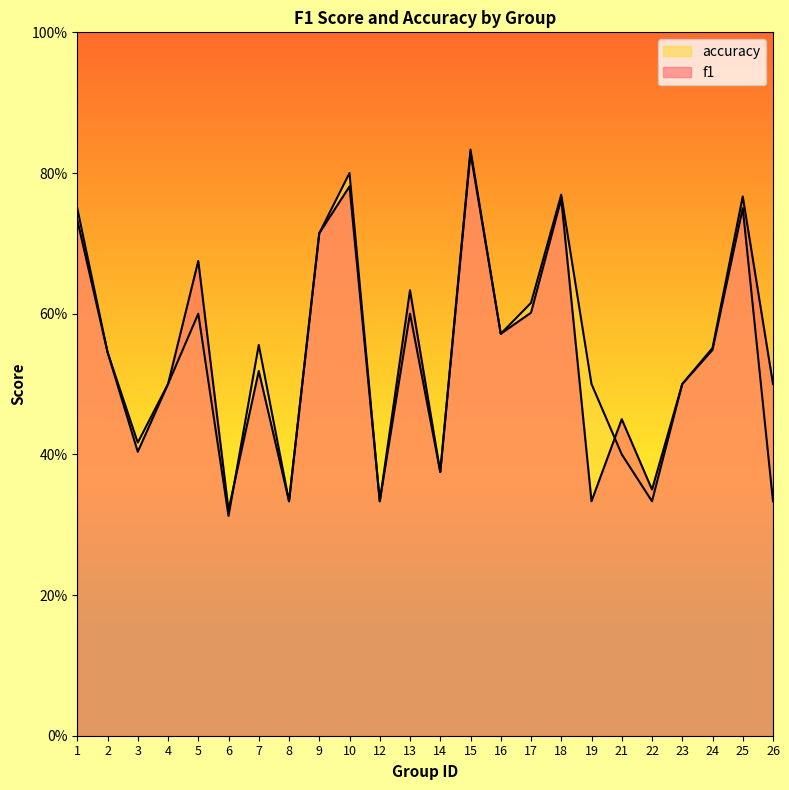

True or false: accuracy has more than 0 interior local peaks.

True